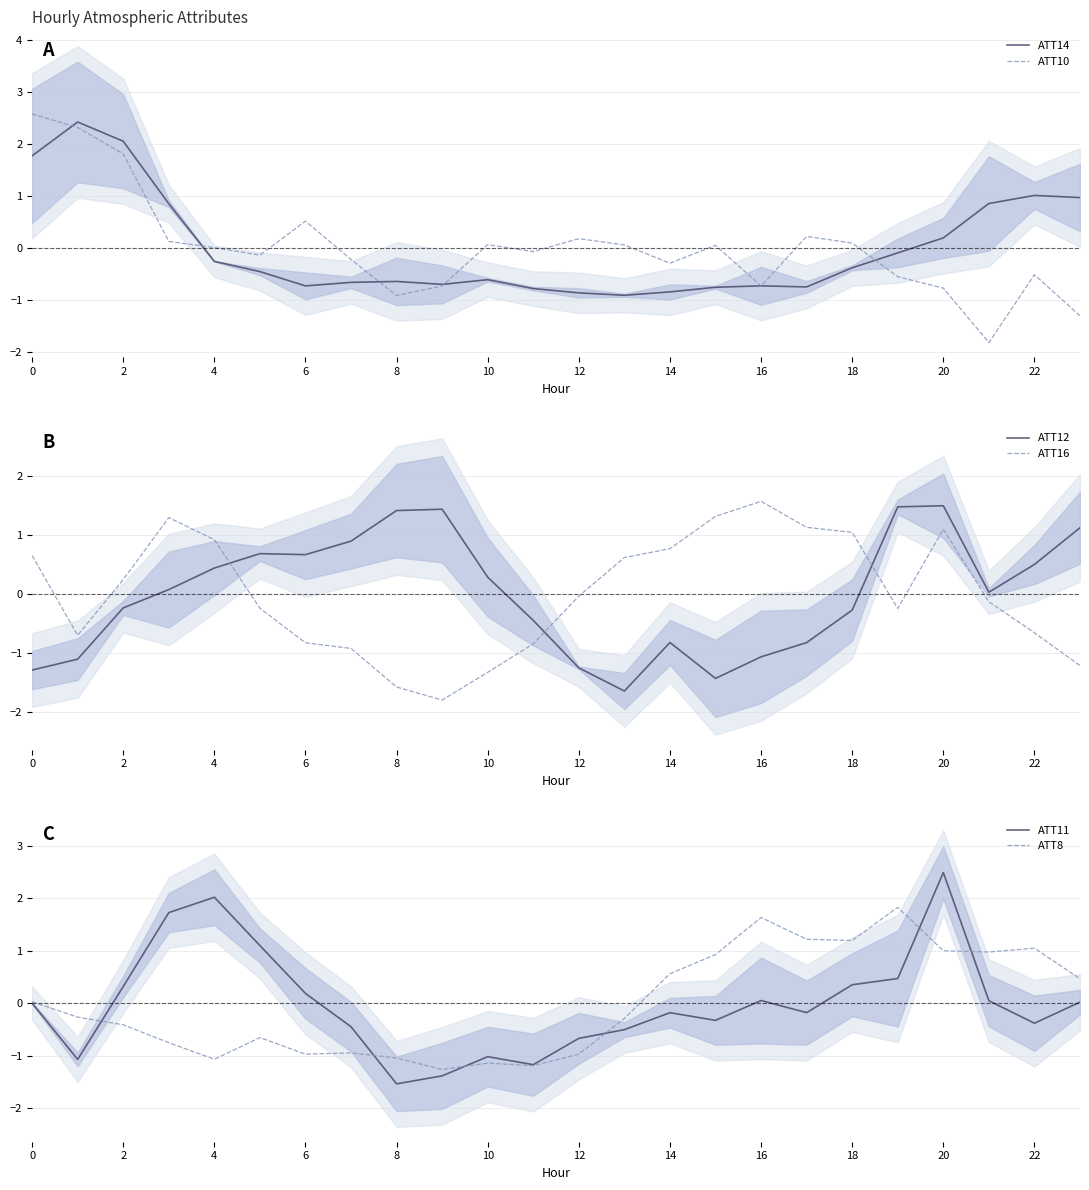

True or false: ATT12 has more than 2 points higher than both neighbors.

True